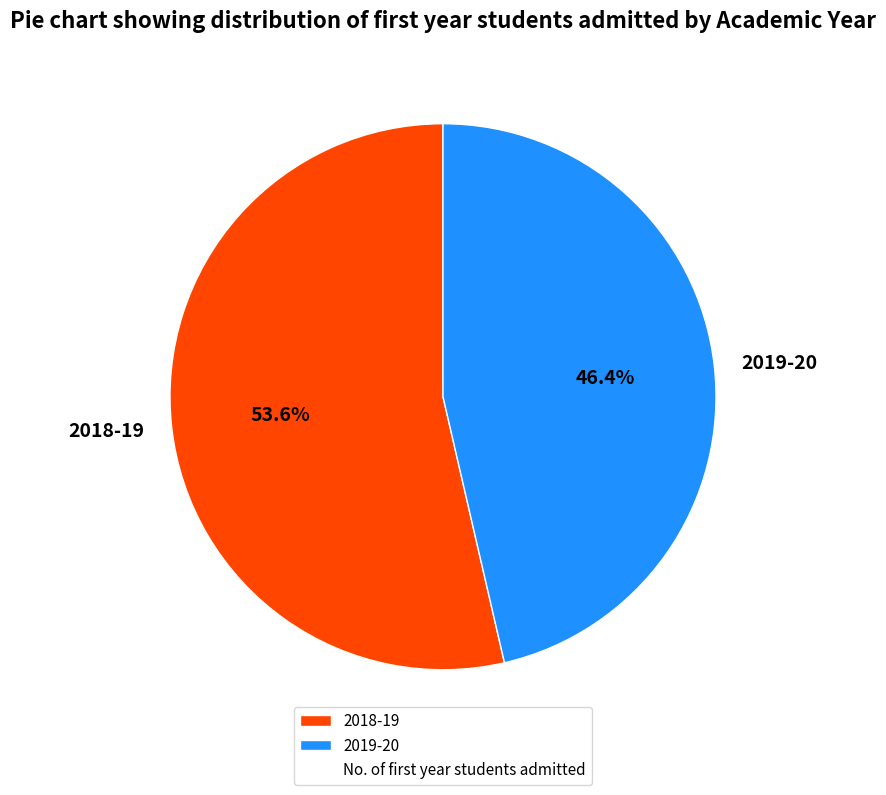

What percentage do 2019-20 and 2018-19 together represent?

100.0%